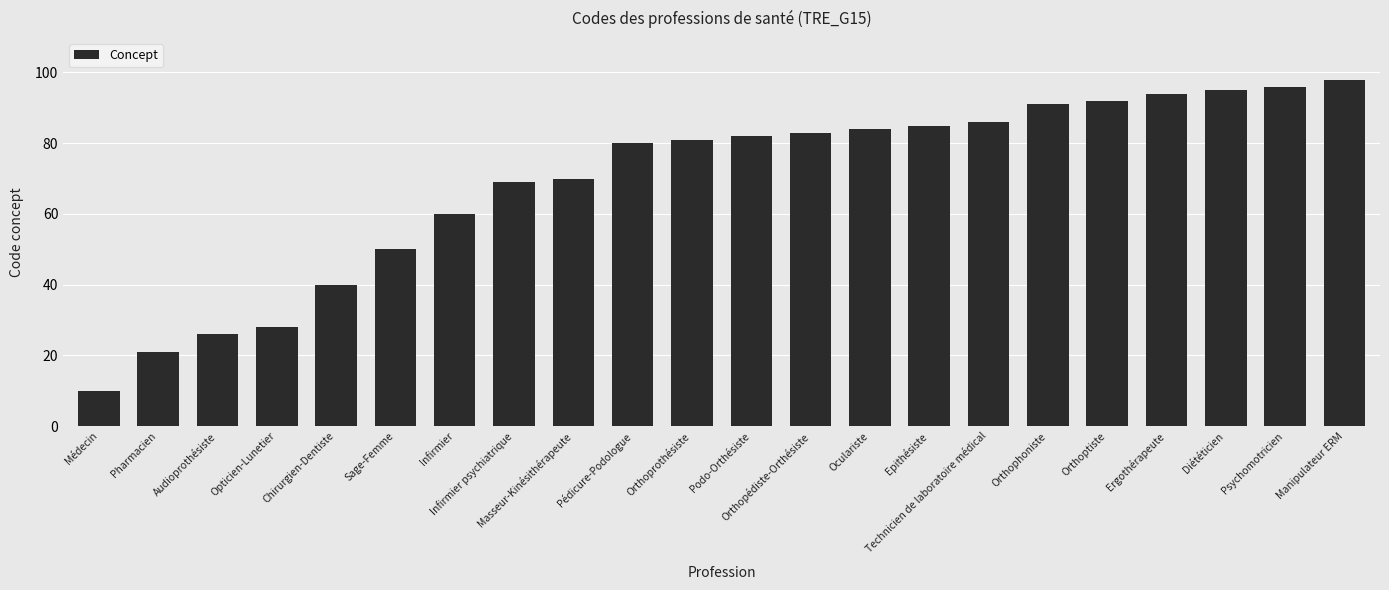

The value at Médecin is 5. True or false?

False